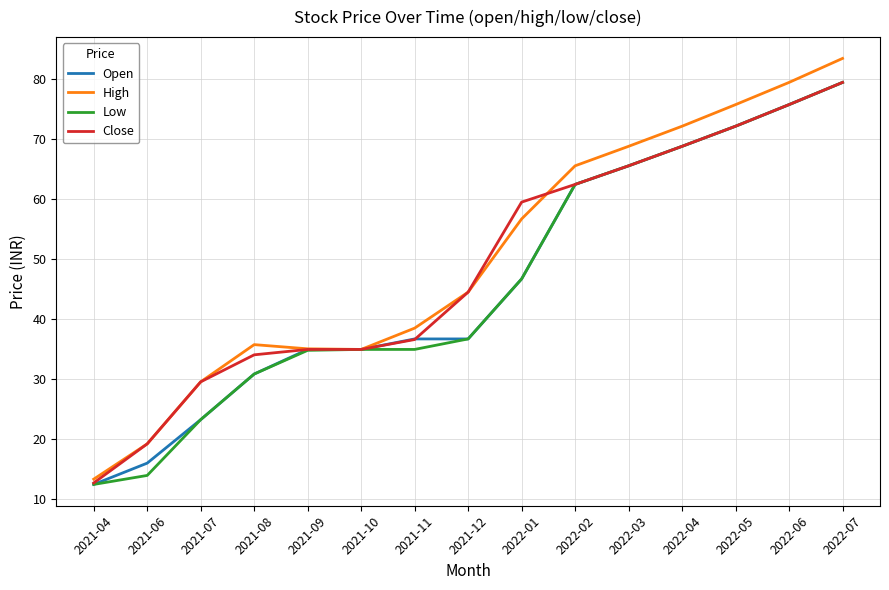

The Close series shows 94.3 at 2022-03. True or false?

False